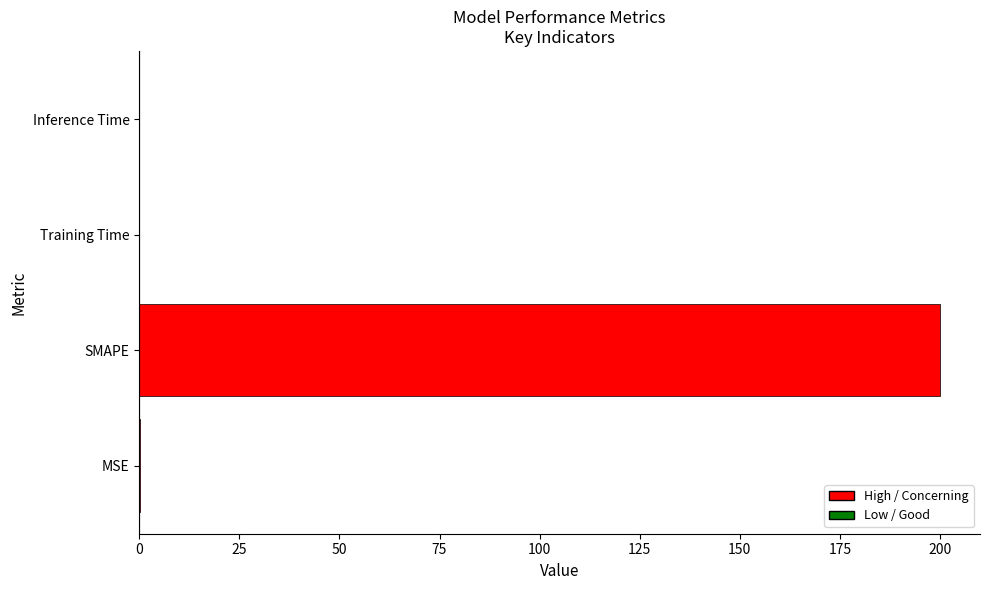

Is it true that the value at Inference Time is 0.0?

True